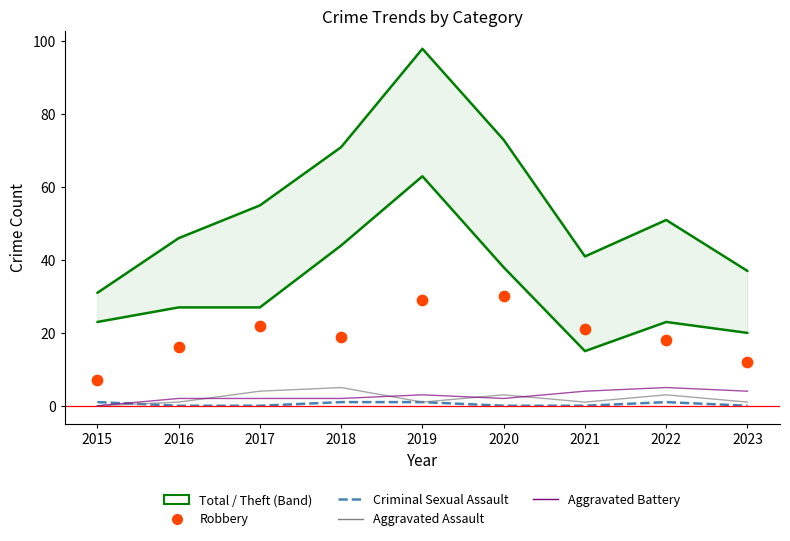

At how many categories does at least one series exceed 80?

1